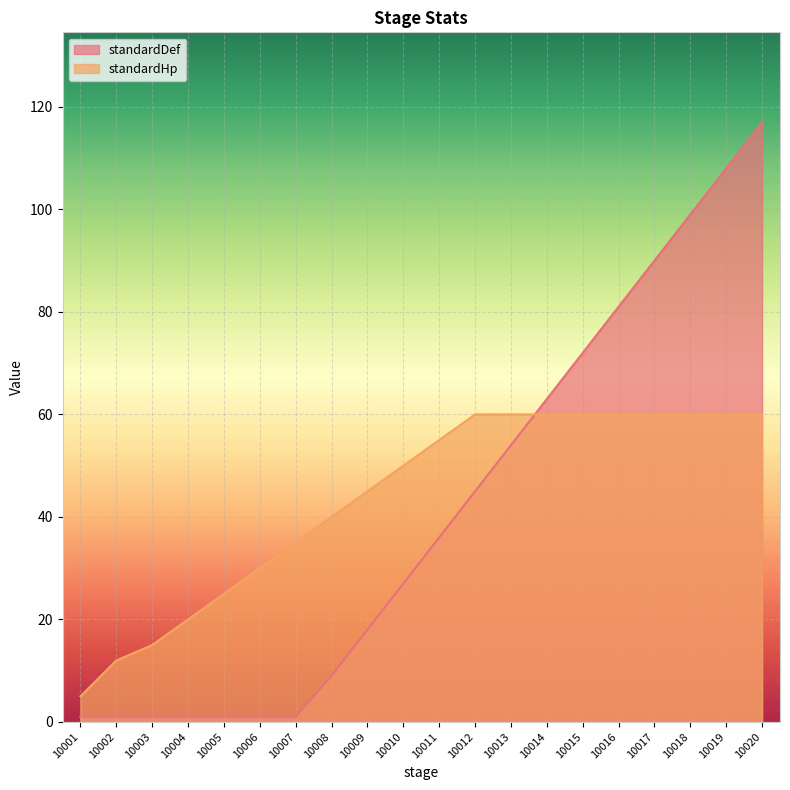

Reading right to left, list all the values displayed in this chart.

standardDef: 10020=117	10019=108	10018=99	10017=90	10016=81	10015=72	10014=63	10013=54	10012=45	10011=36	10010=27	10009=18	10008=9	10007=1	10006=1	10005=1	10004=1	10003=1	10002=1	10001=1
standardHp: 10020=60	10019=60	10018=60	10017=60	10016=60	10015=60	10014=60	10013=60	10012=60	10011=55	10010=50	10009=45	10008=40	10007=35	10006=30	10005=25	10004=20	10003=15	10002=12	10001=5